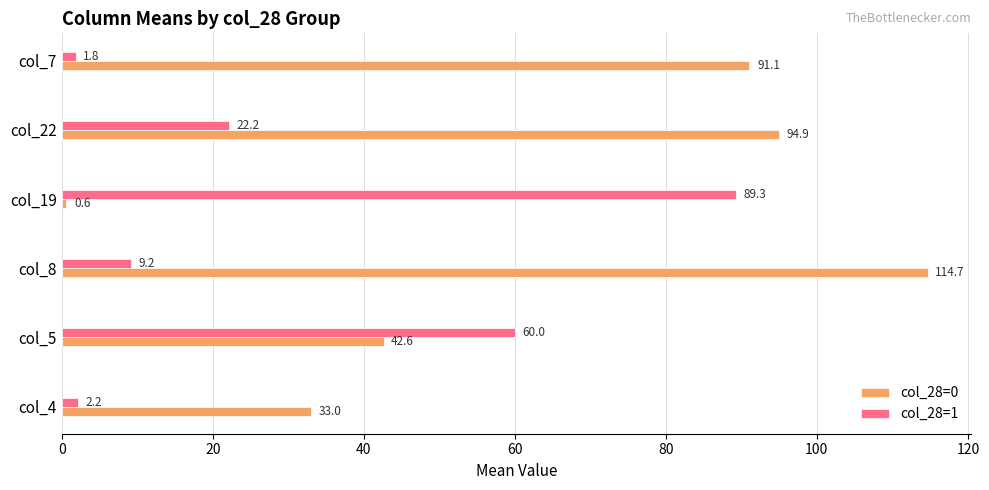

What is the sum of all col_28=0 values?

376.9